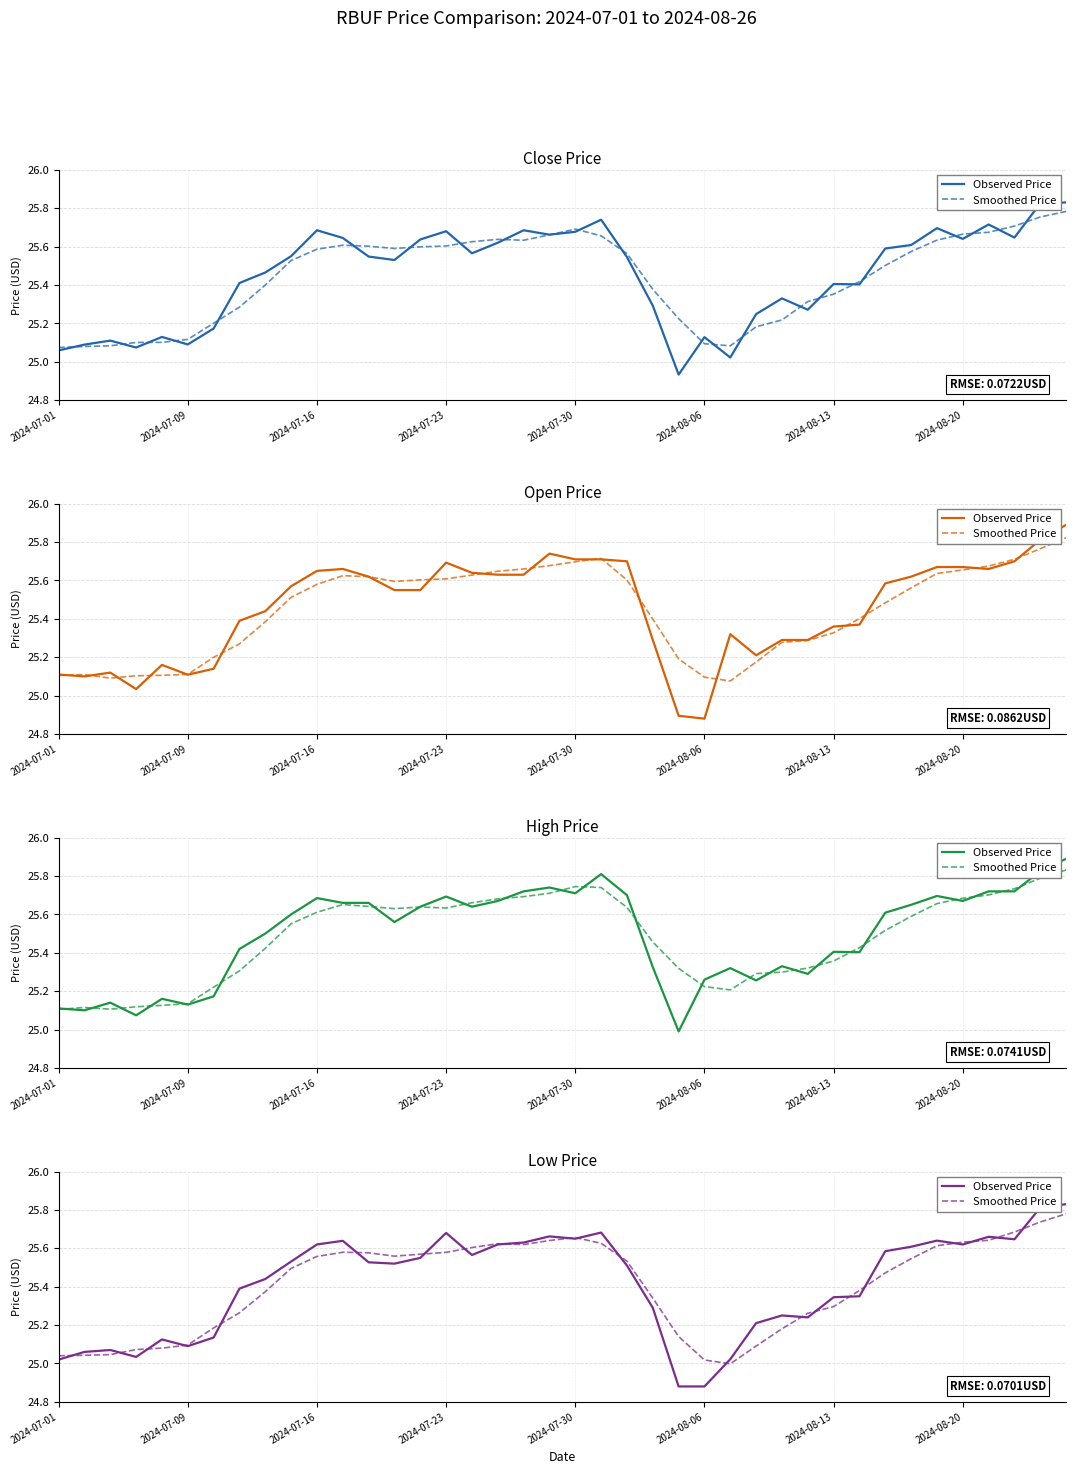

In Observed Price, how many points are higher than both neighbors (excluding endpoints)?

9